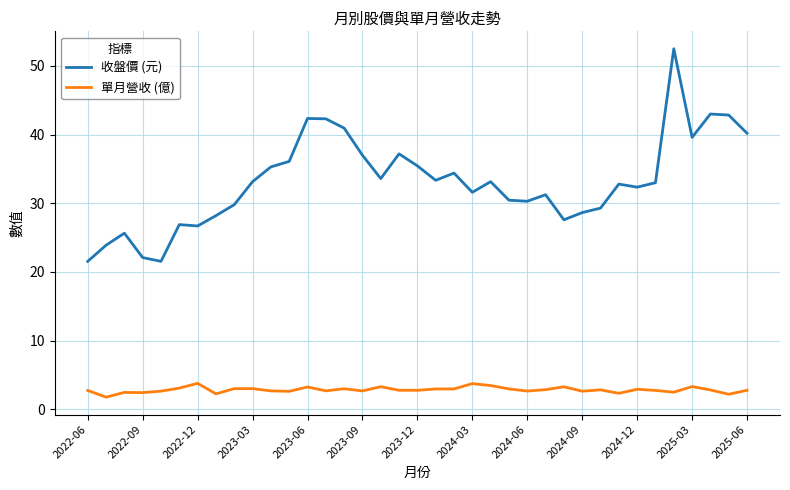

What is the smallest value displayed?

1.8